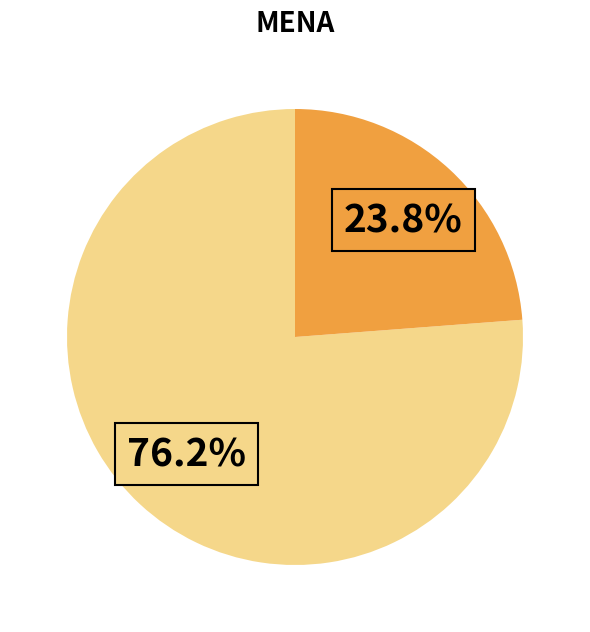

Is there any slice that represents more than half of the pie?

Yes